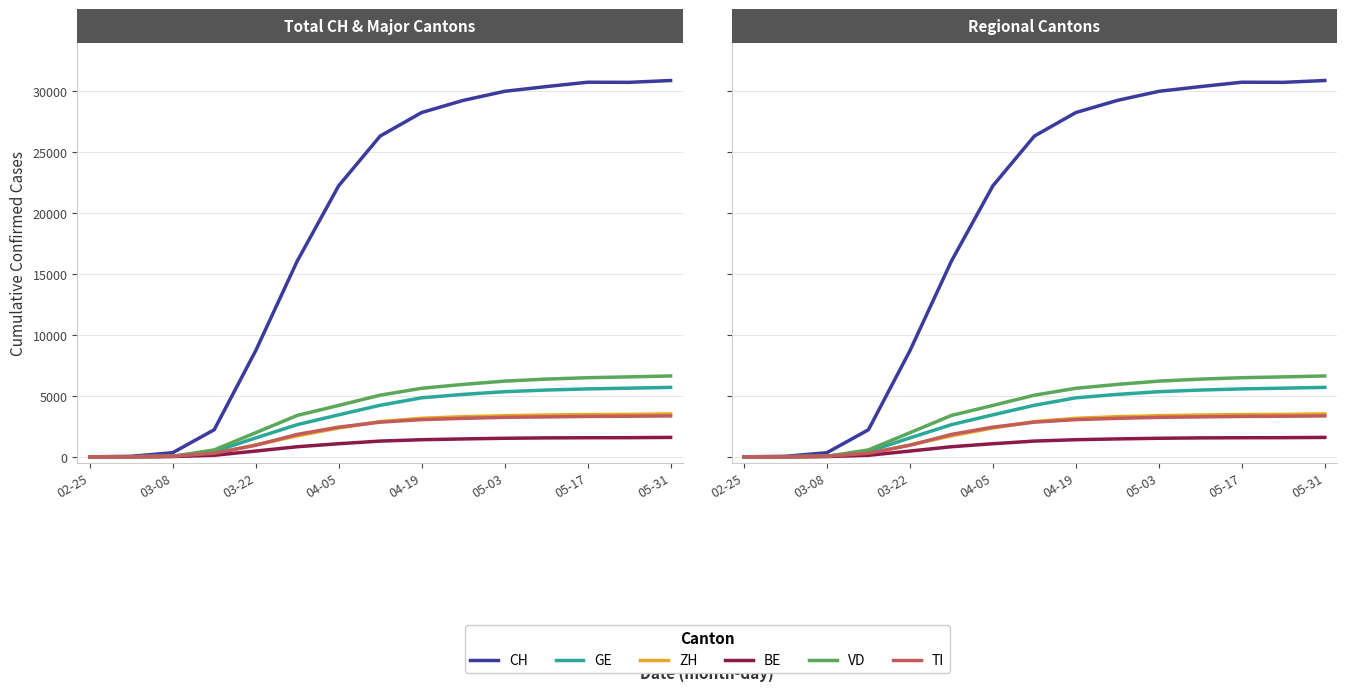

What is the difference between the maximum and minimum values in the CH series?

30897